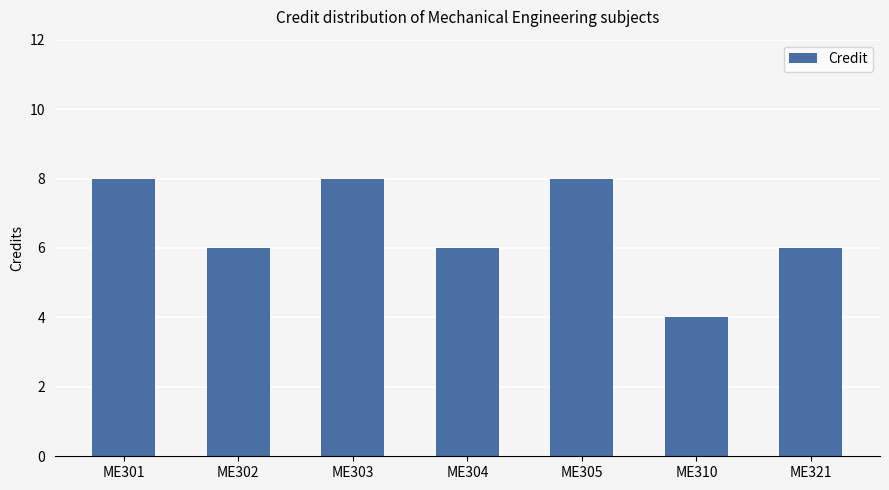

Reading left to right, list all the values displayed in this chart.

ME301=8	ME302=6	ME303=8	ME304=6	ME305=8	ME310=4	ME321=6